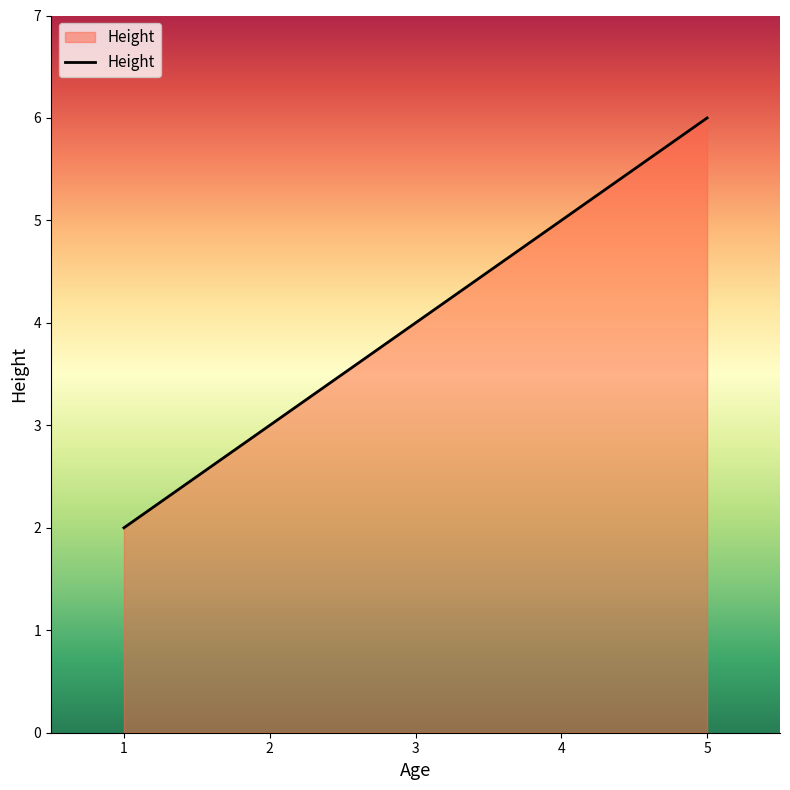

List the labels in order of value, smallest first.

1, 3, 5